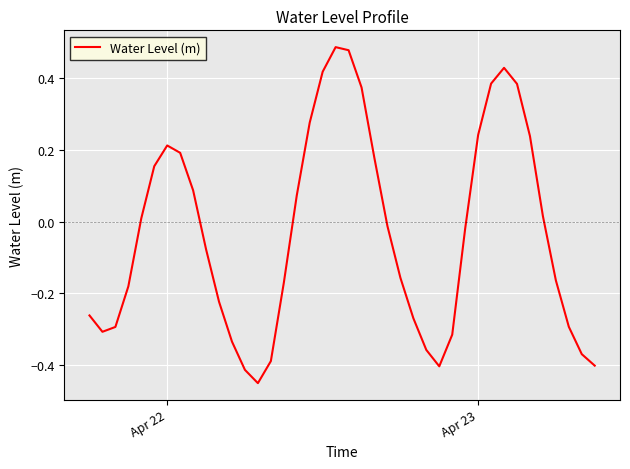

What is the difference between the maximum and minimum values?

0.9